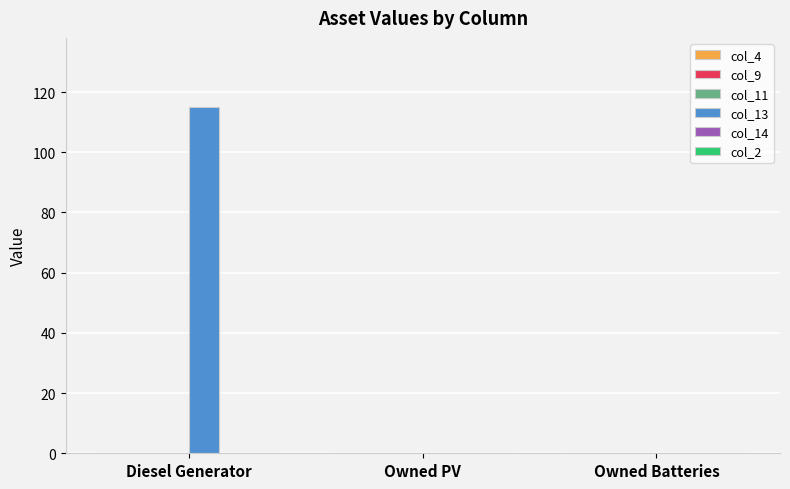

What is the sum of the values at Owned PV and Diesel Generator?

115